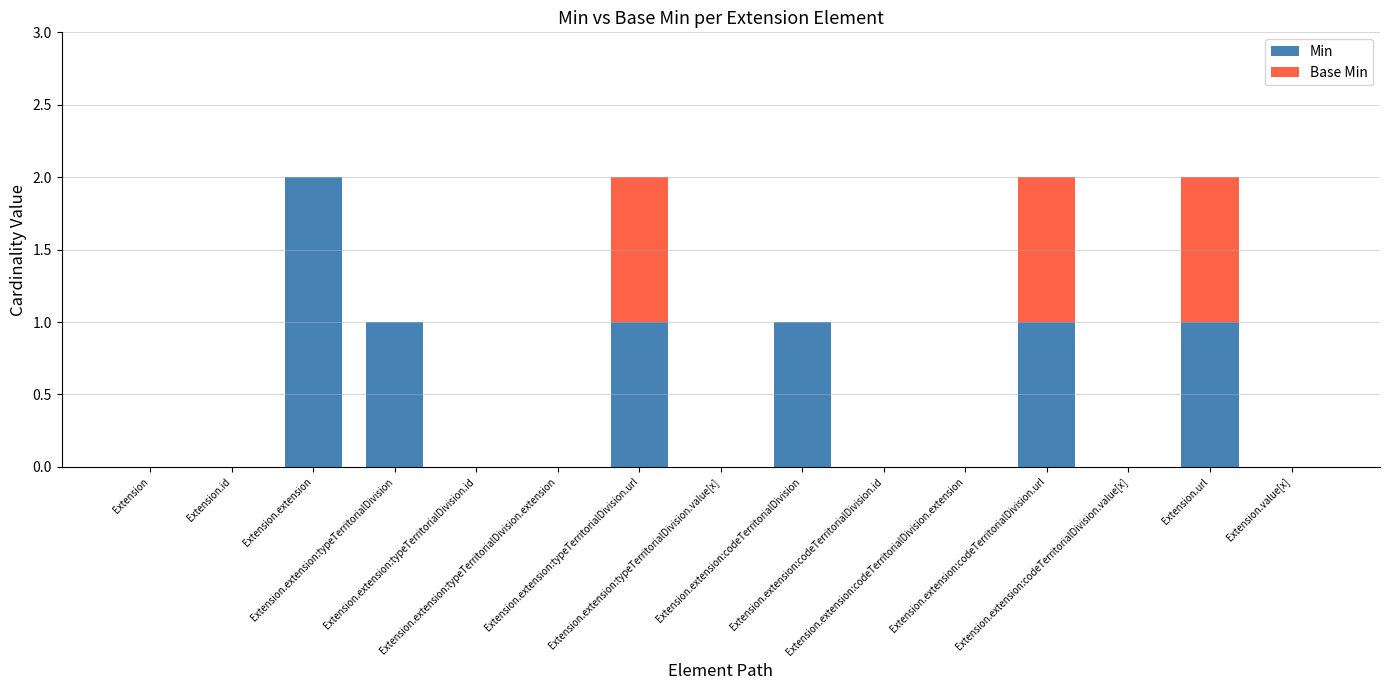

What are all the series names shown in the legend?

Min, Base Min